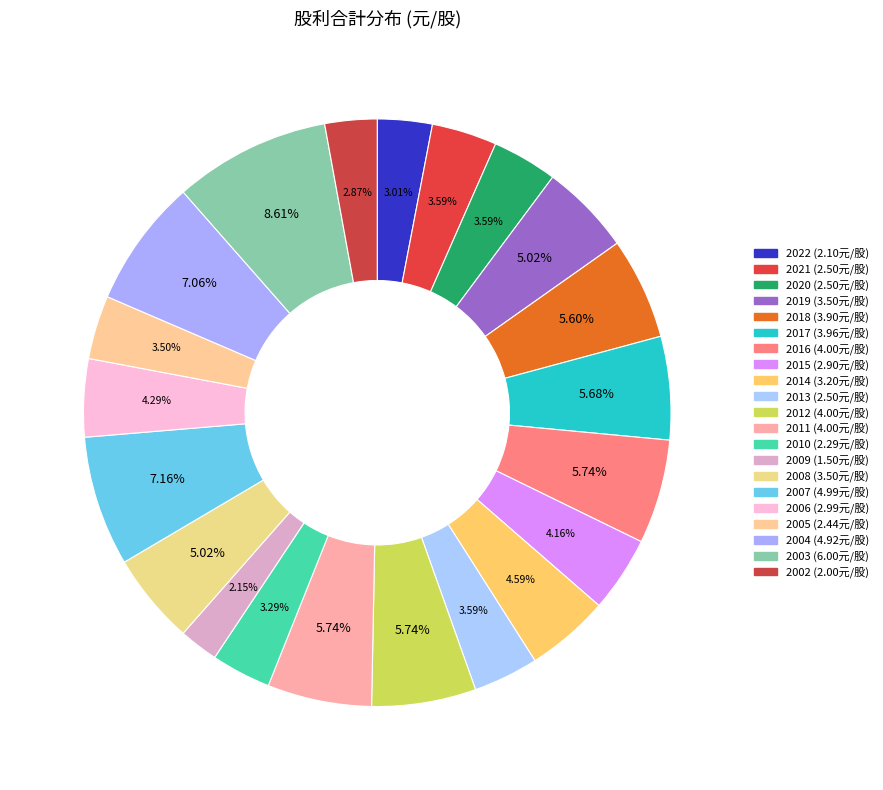

Combined, do 2022 and 2016 account for over 50%?

No